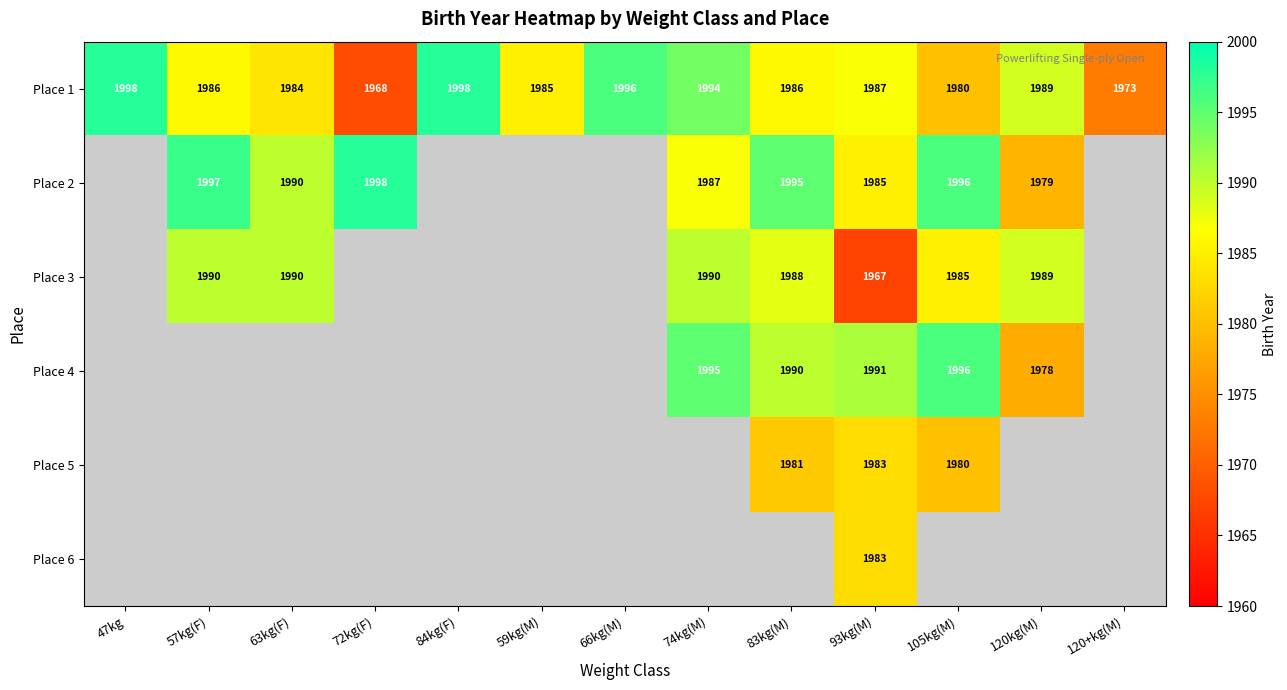

The value of Place 1 at 63kg(F) is 1984. True or false?

True